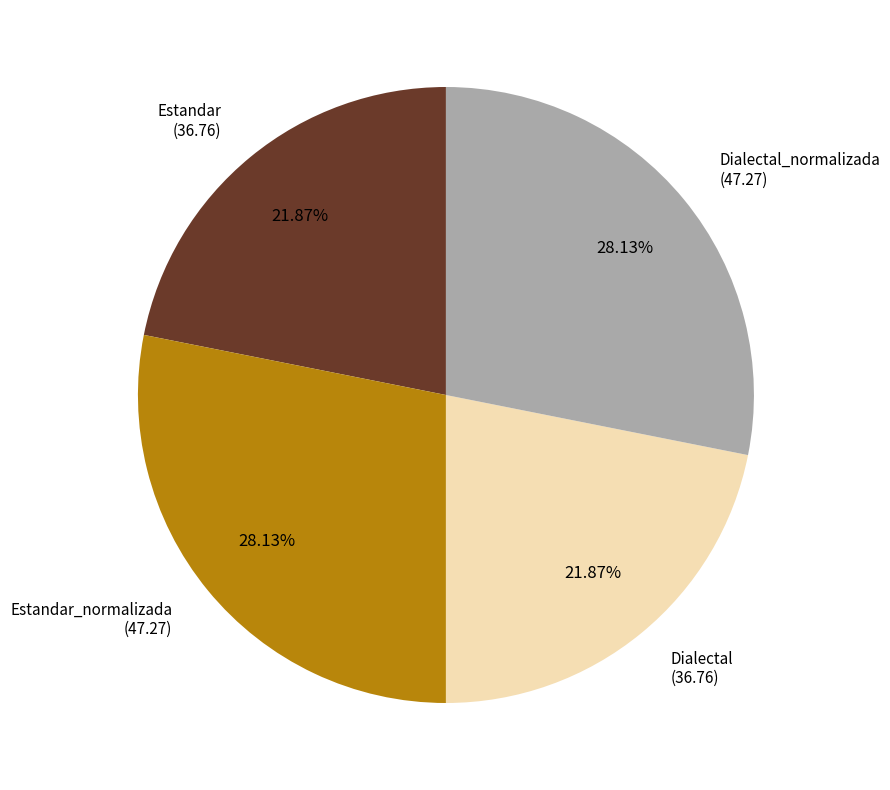

Is there any slice that represents more than half of the pie?

No